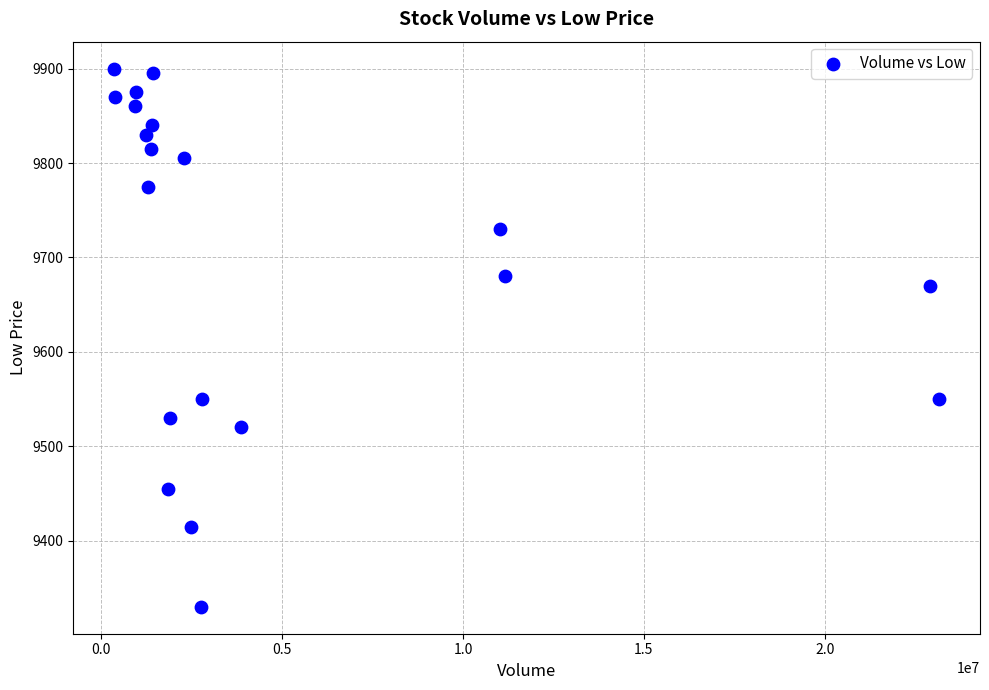

What is the range of Y values (max minus min)?

570